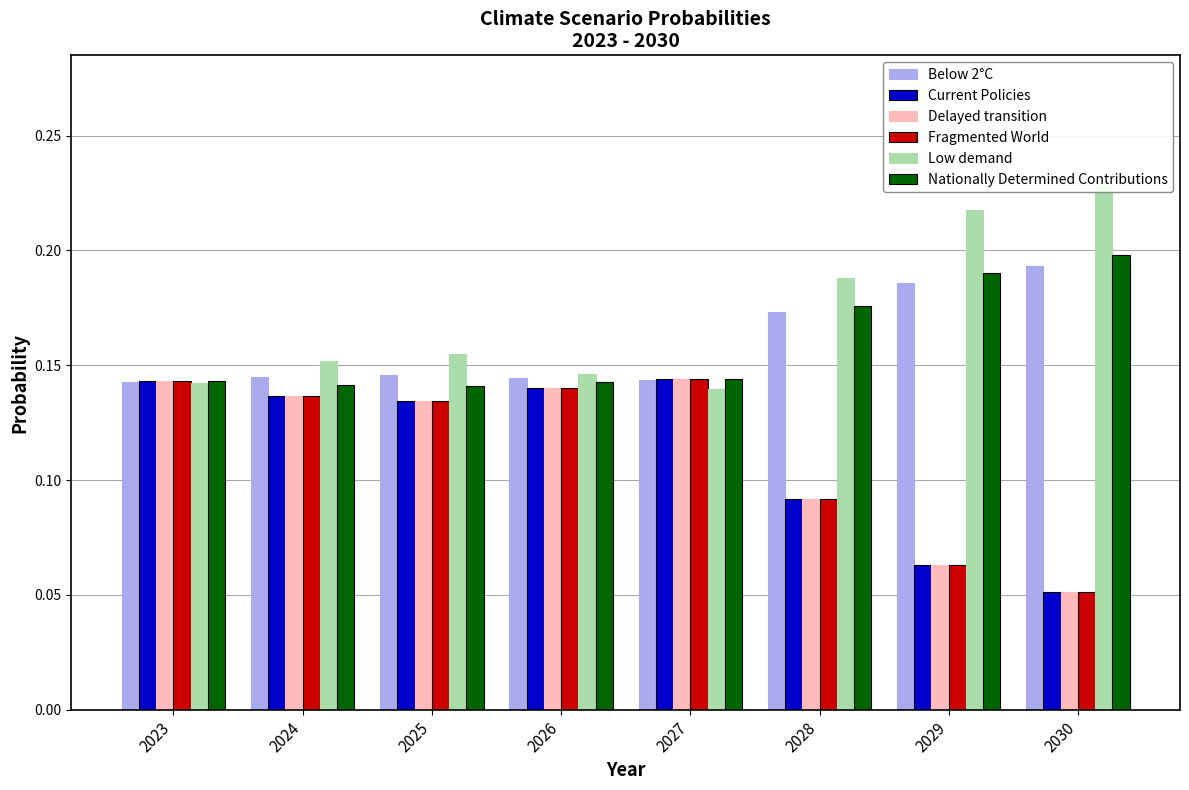

How many data points does each series have?

8